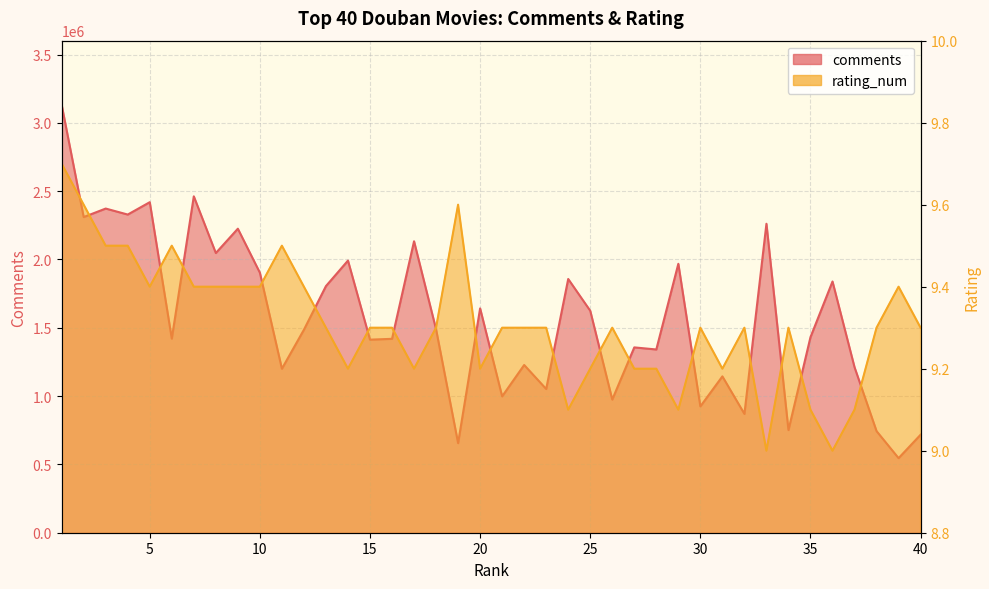

True or false: comments and rating_num cross at least once.

False